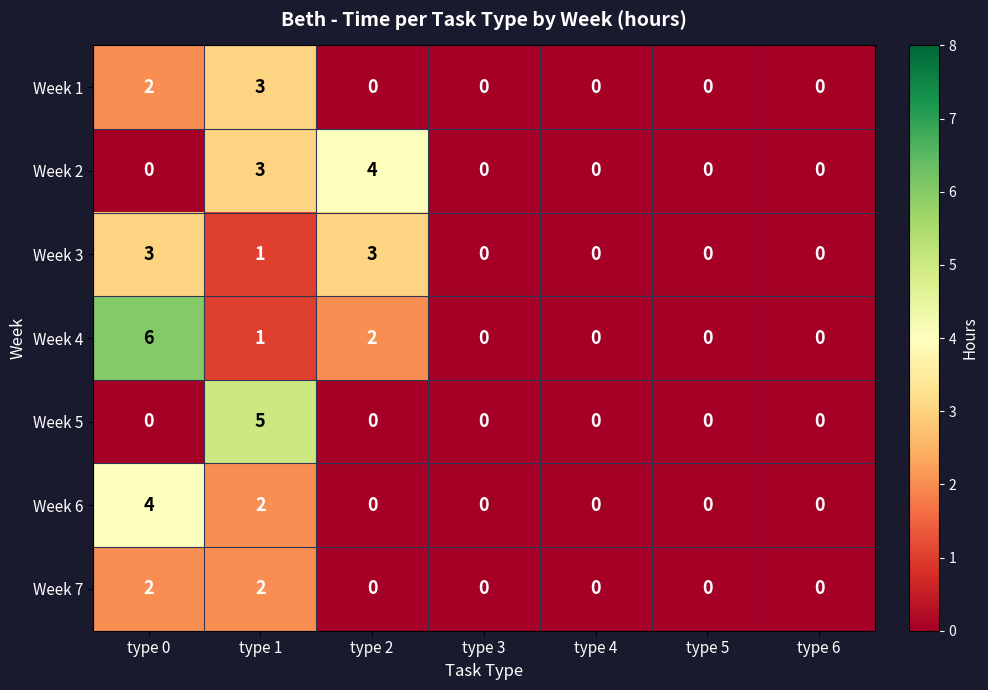

How many Week 3 values are between 0 and 3?

7